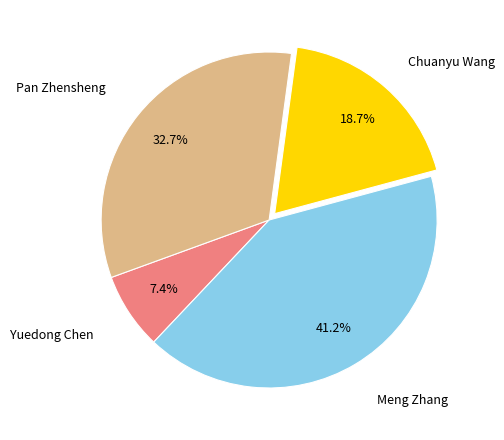

To the nearest percent, what is the average slice percentage?

25%